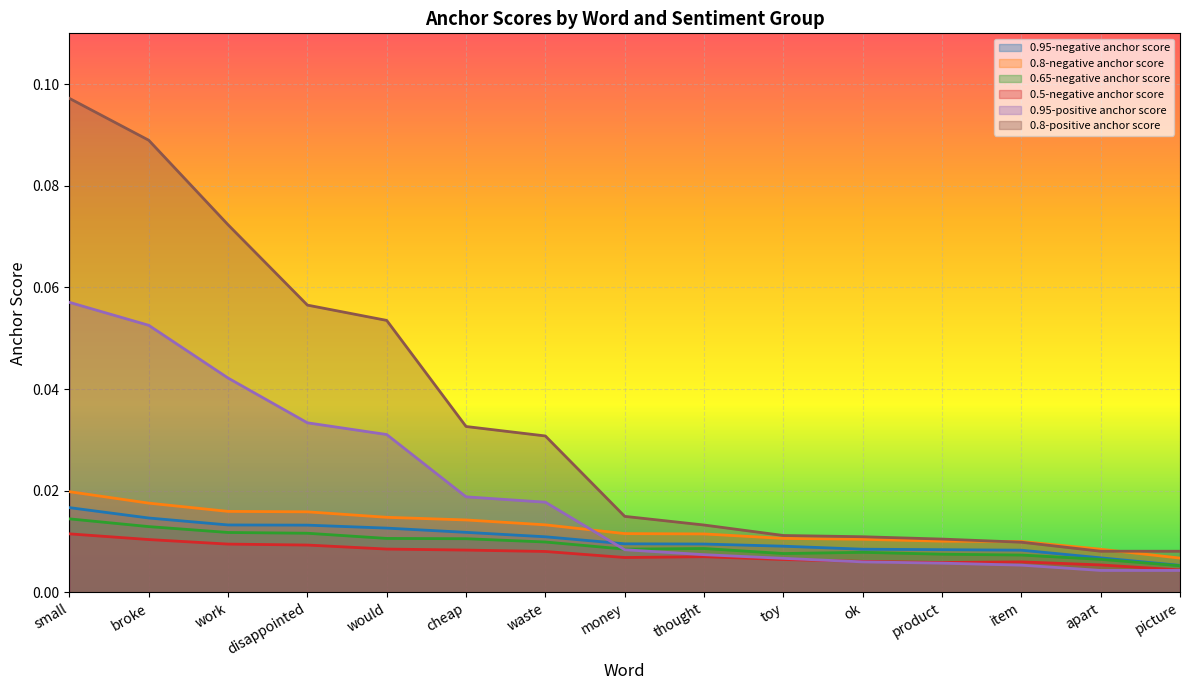

What position from the right is thought?

7